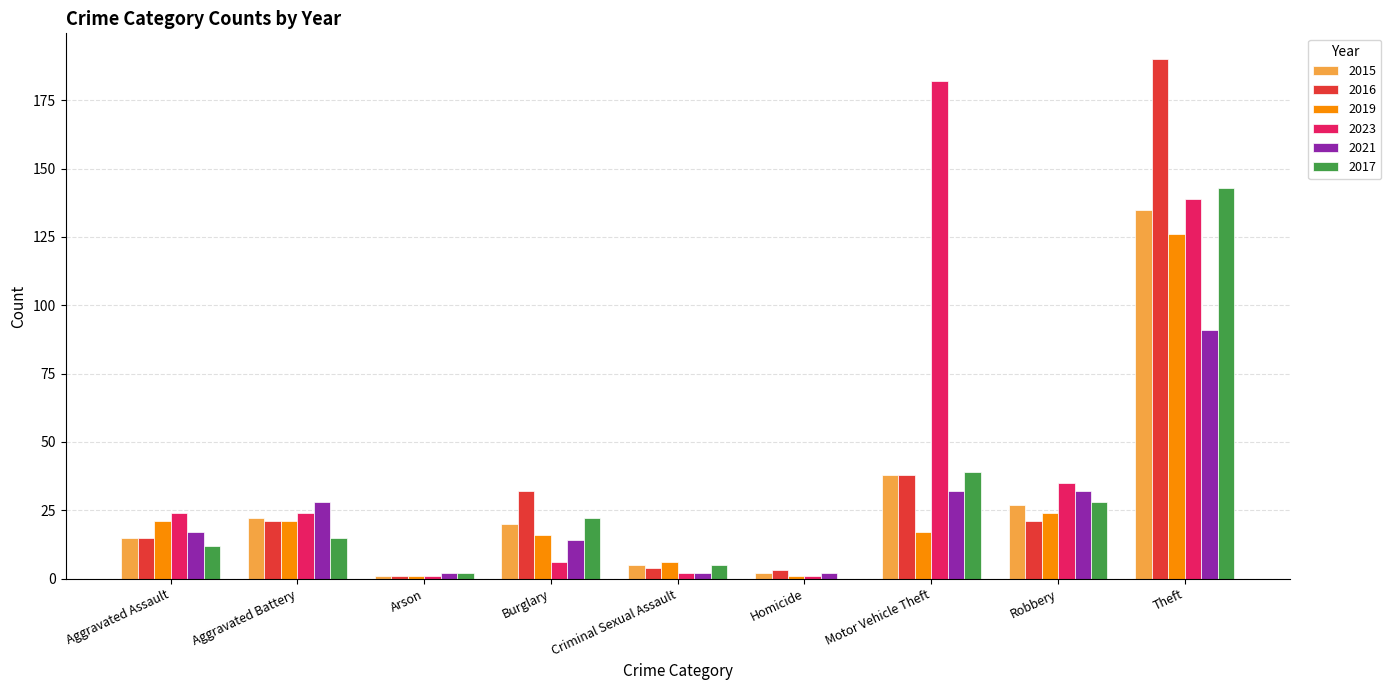

Which series has the largest range (max minus min)?

2016